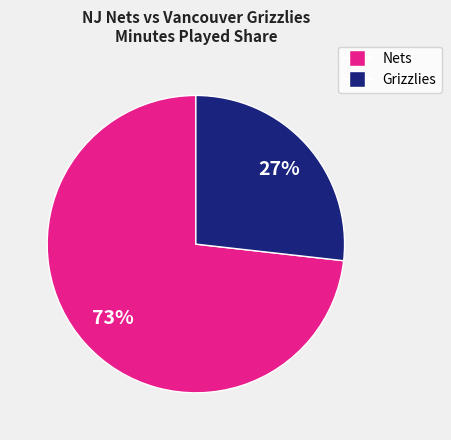

Count the number of slices in the pie.

2